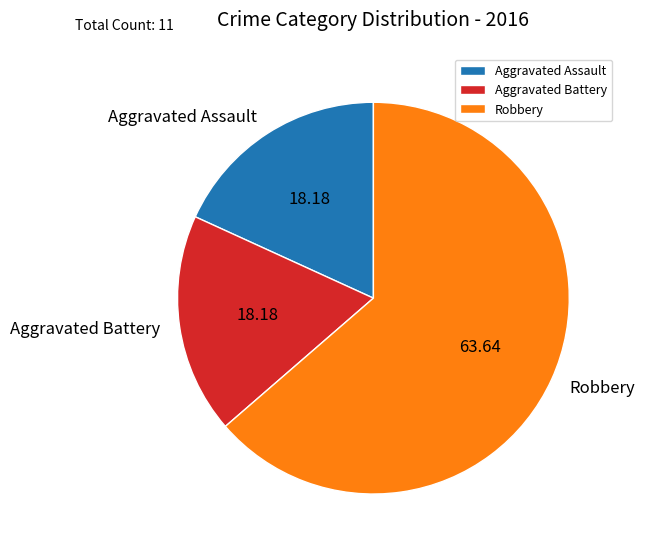

What is the largest slice in the pie chart?

Robbery